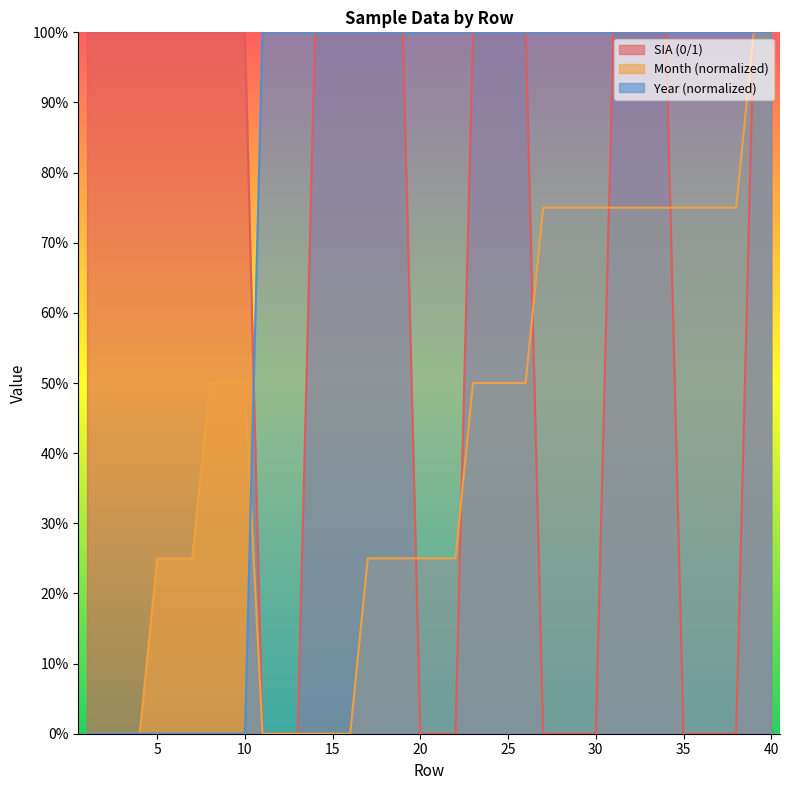

What is the value of the Month point at the 29th from the left?

0.7